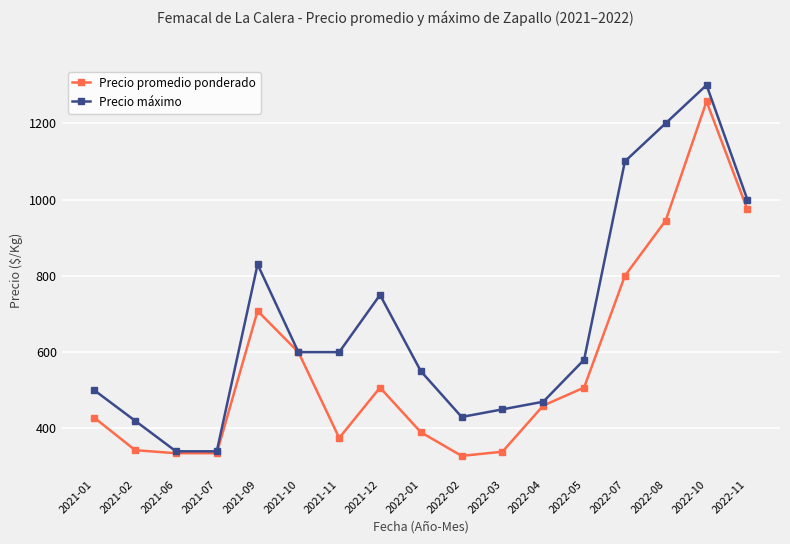

List the series in order of their overall mean, highest first.

Precio máximo, Precio promedio ponderado